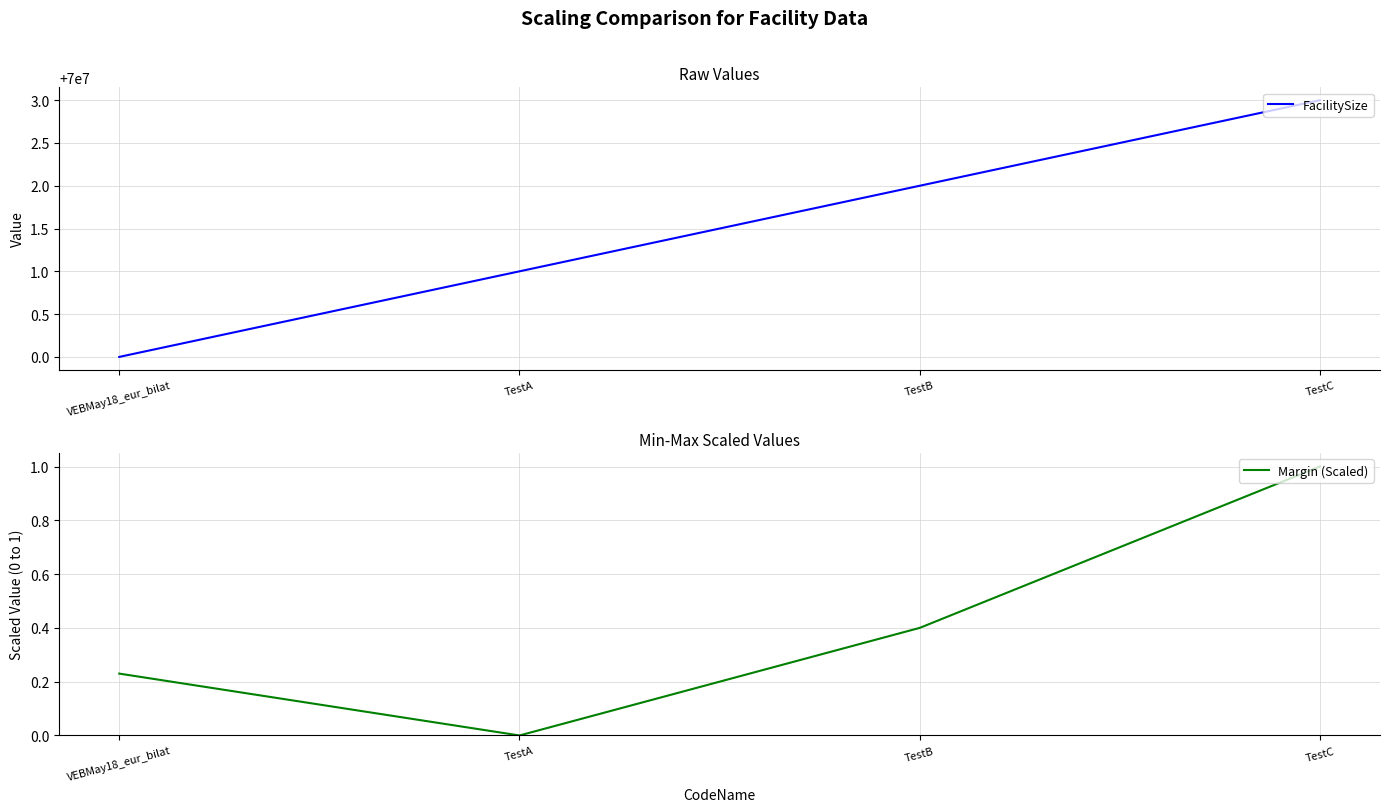

How many data points does each series have?

4